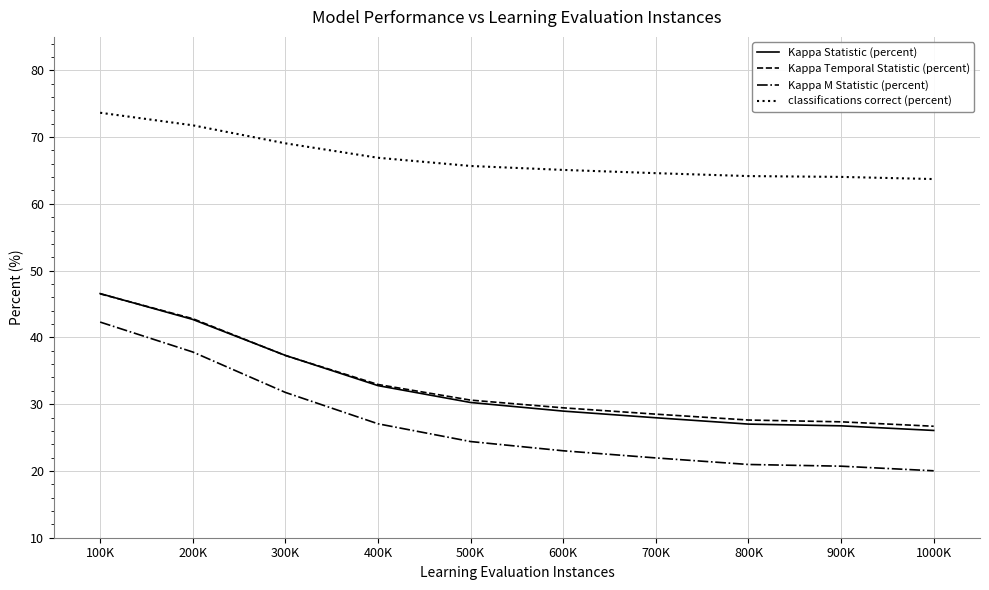

Which category has the highest value in the Kappa Statistic (percent) series?

100K